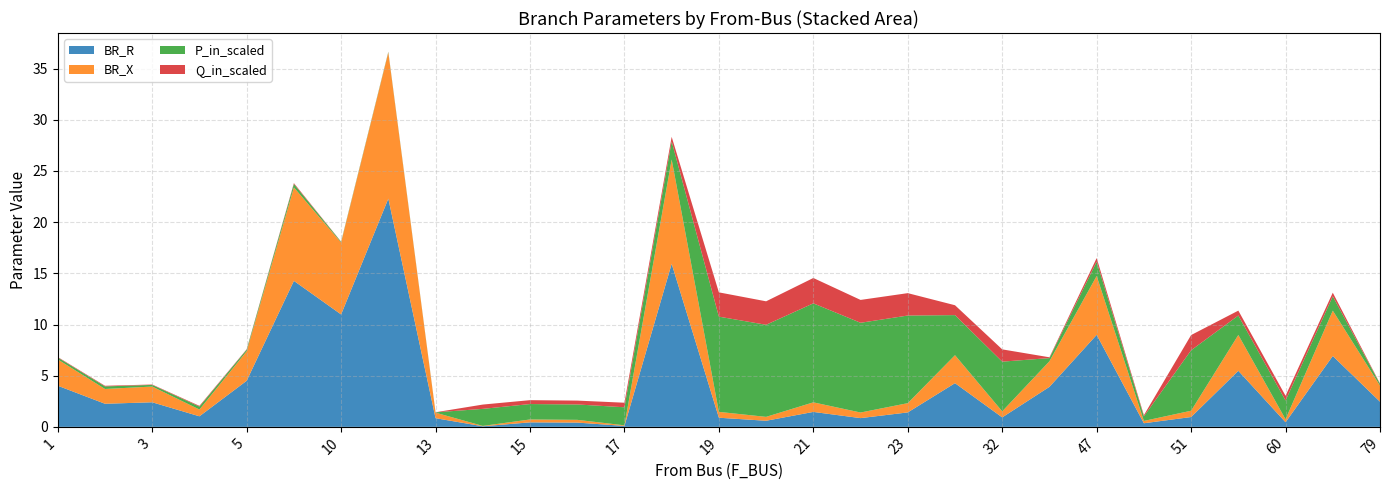

Reading left to right, list all the values displayed in this chart.

BR_R: 4.0	2.3	2.4	1.0	4.5	14.3	11.0	22.3	0.8	0.1	0.4	0.4	0.1	15.9	0.9	0.6	1.5	0.9	1.4	4.3	0.9	3.9	9.0	0.4	1.0	5.5	0.5	6.9	2.5
BR_X: 2.6	1.4	1.5	0.7	2.9	9.1	7.0	14.3	0.5	0.0	0.3	0.3	0.1	10.2	0.6	0.4	0.9	0.5	0.9	2.7	0.6	2.5	5.8	0.2	0.6	3.5	0.3	4.4	1.6
P_in_scaled: 0.2	0.3	0.2	0.3	0.2	0.3	0.1	0.1	0.0	1.7	1.5	1.5	1.8	1.8	9.3	9.0	9.7	8.8	8.6	3.9	4.9	0.3	1.4	0.4	5.9	1.9	1.8	1.4	0.2
Q_in_scaled: 0.0	0.1	0.0	0.1	0.0	0.1	0.0	0.0	0.0	0.4	0.4	0.4	0.4	0.4	2.4	2.3	2.5	2.2	2.2	1.0	1.2	0.1	0.4	0.1	1.5	0.5	0.5	0.4	0.0